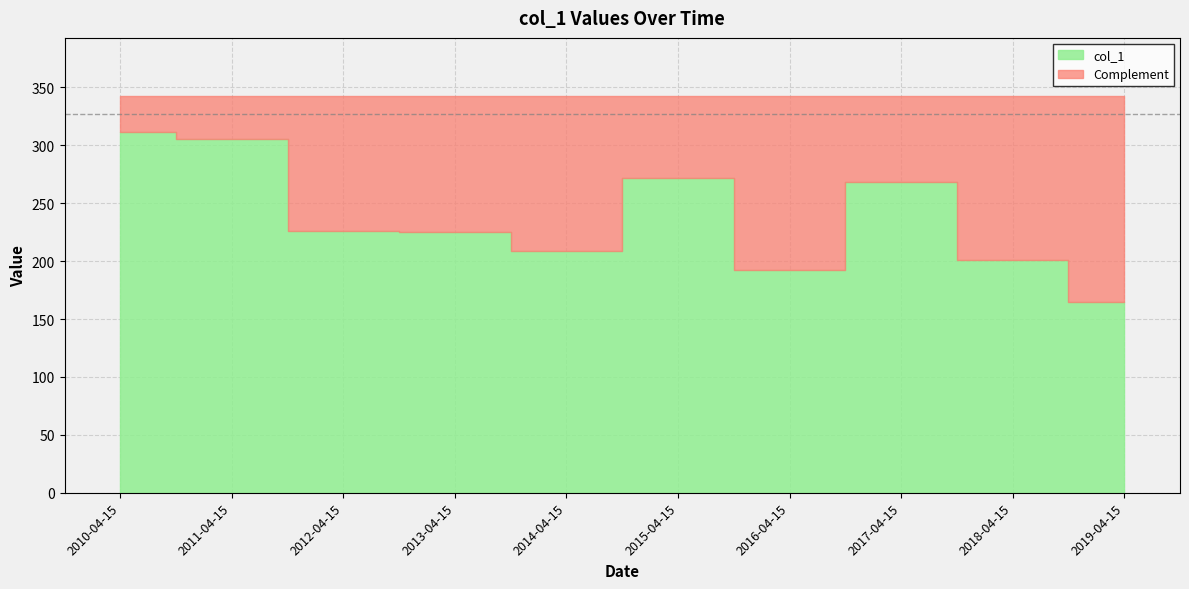

How many points are higher than both their immediate neighbors (excluding endpoints)?

2